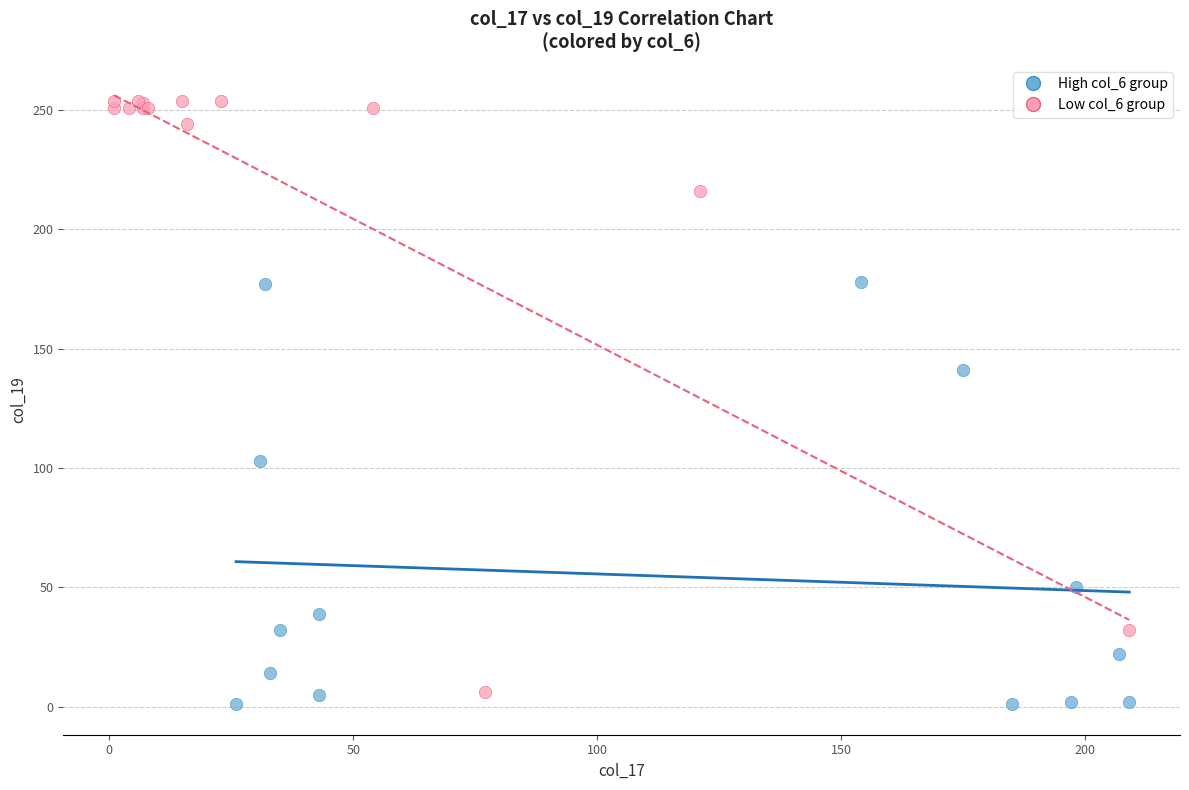

Which series has the largest Y range (max minus min)?

Low col_6 group